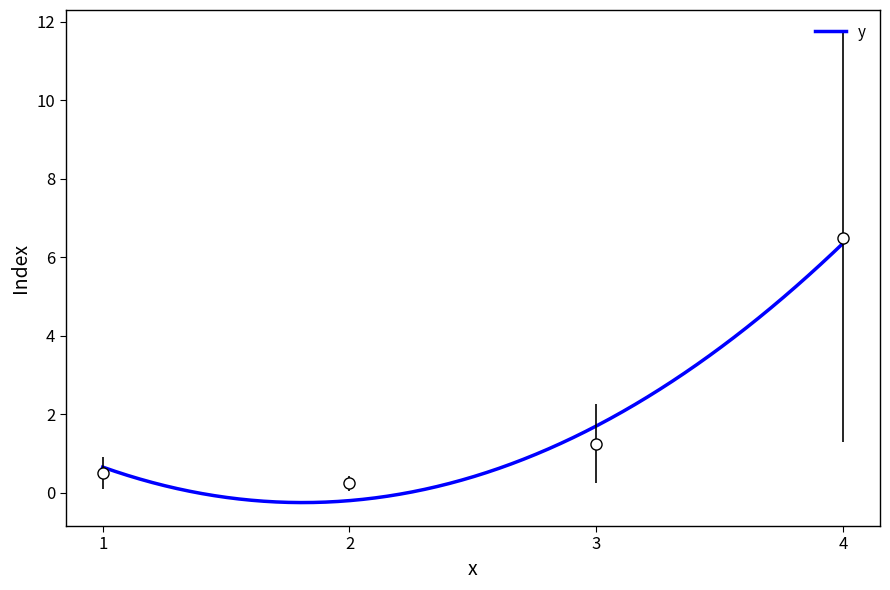

What is the minimum value shown in the chart?

0.2